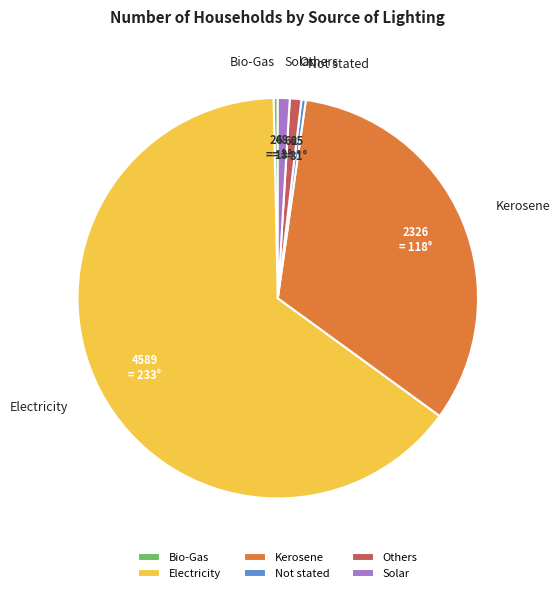

Approximately how many times larger is the value at Not stated compared to Solar?

0.4